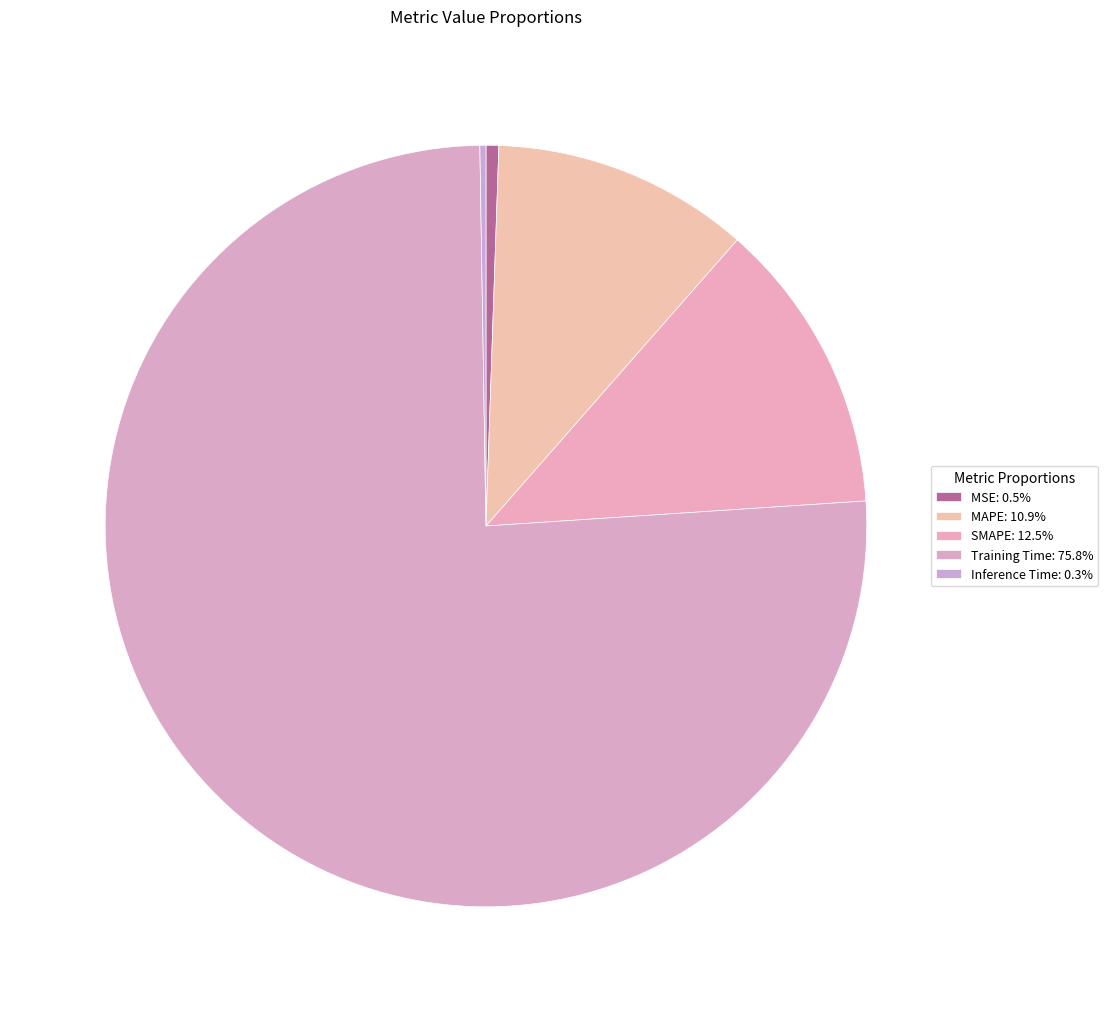

What percentage is NOT represented by Inference Time?

99.7%